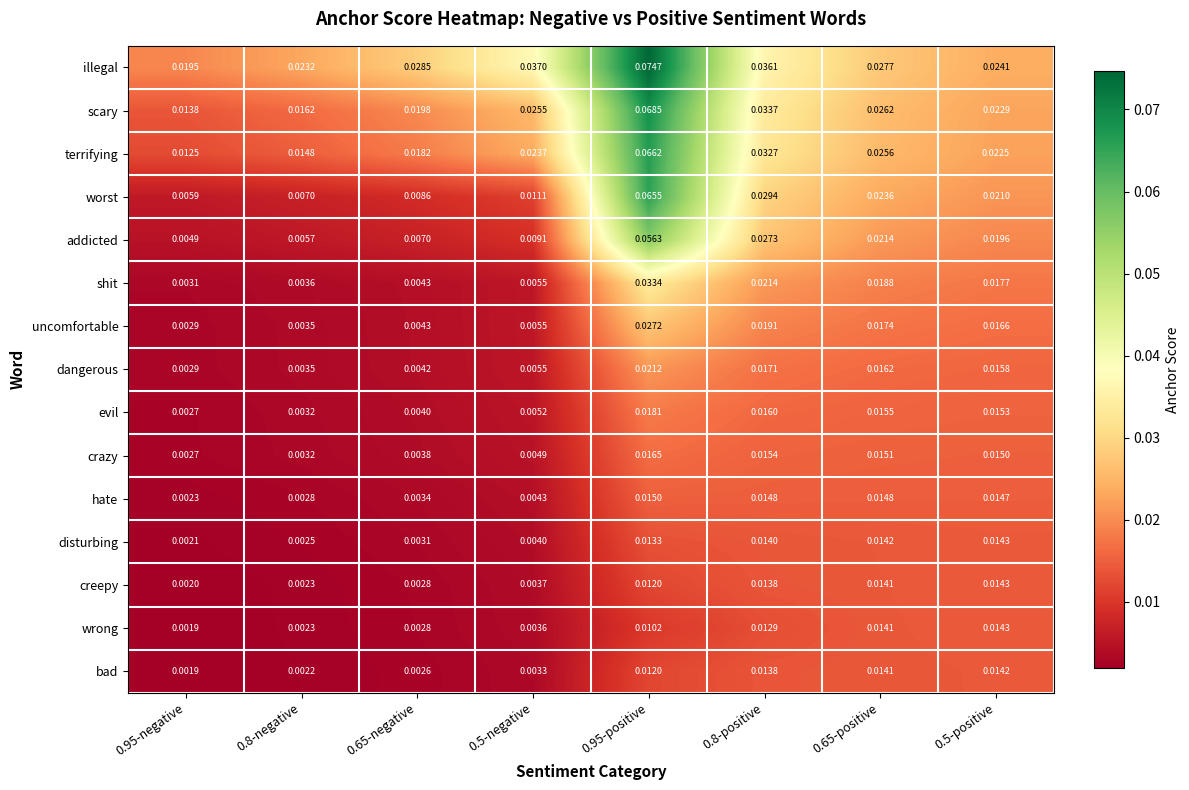

At how many categories does at least one series exceed 0?

8